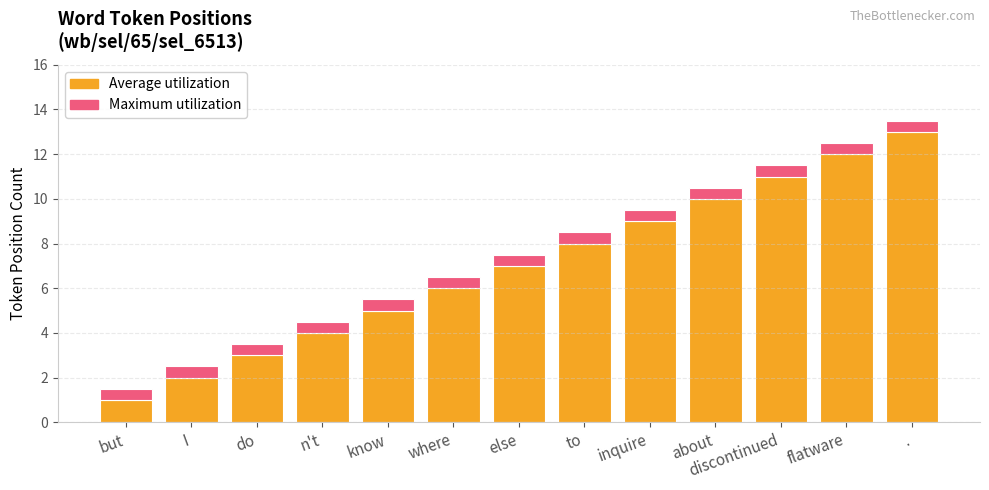

Rank the categories by Average utilization value from highest to lowest.

., flatware, discontinued, about, inquire, to, else, where, know, n't, do, I, but